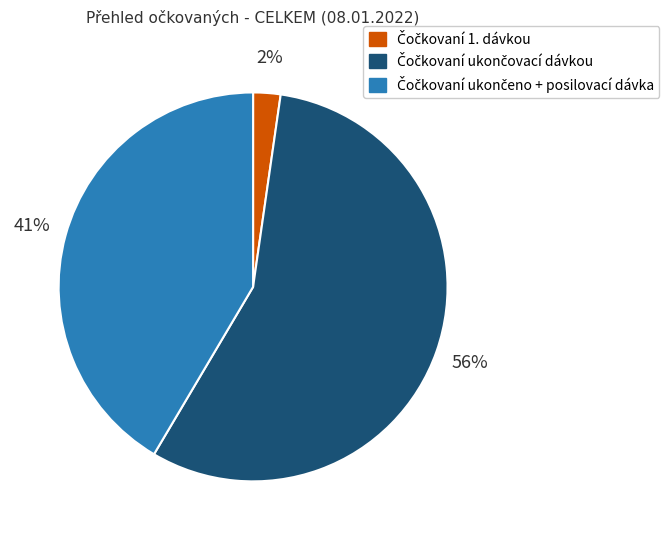

Count the number of slices in the pie.

3